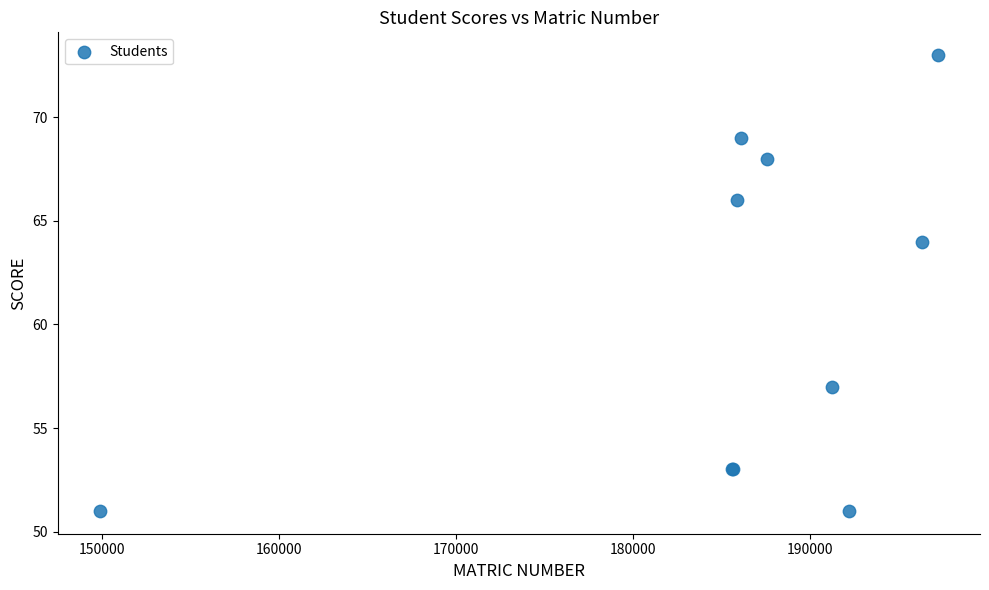

What Y value in the scatter plot is closest to 62?

64